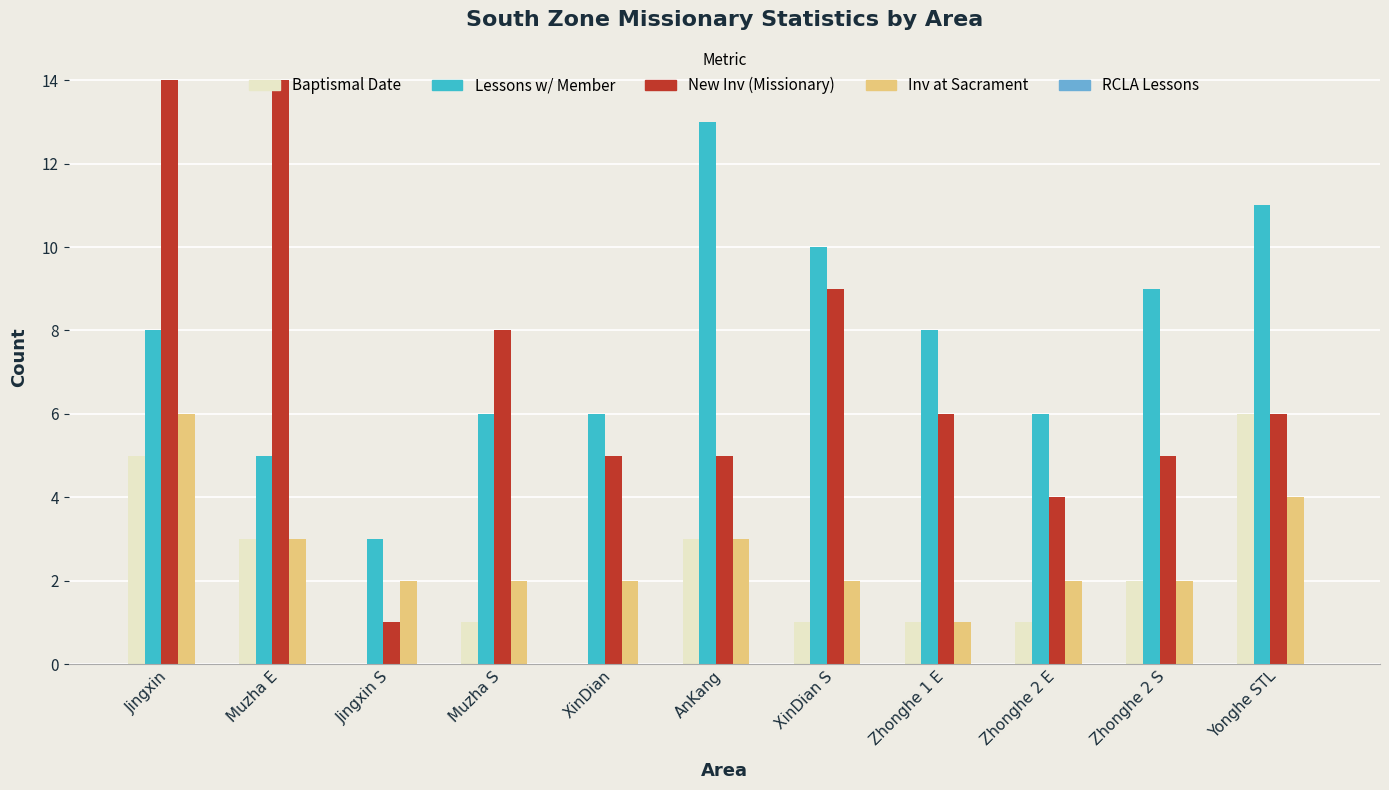

What value does the Inv at Sacrament series have at Yonghe STL?

4